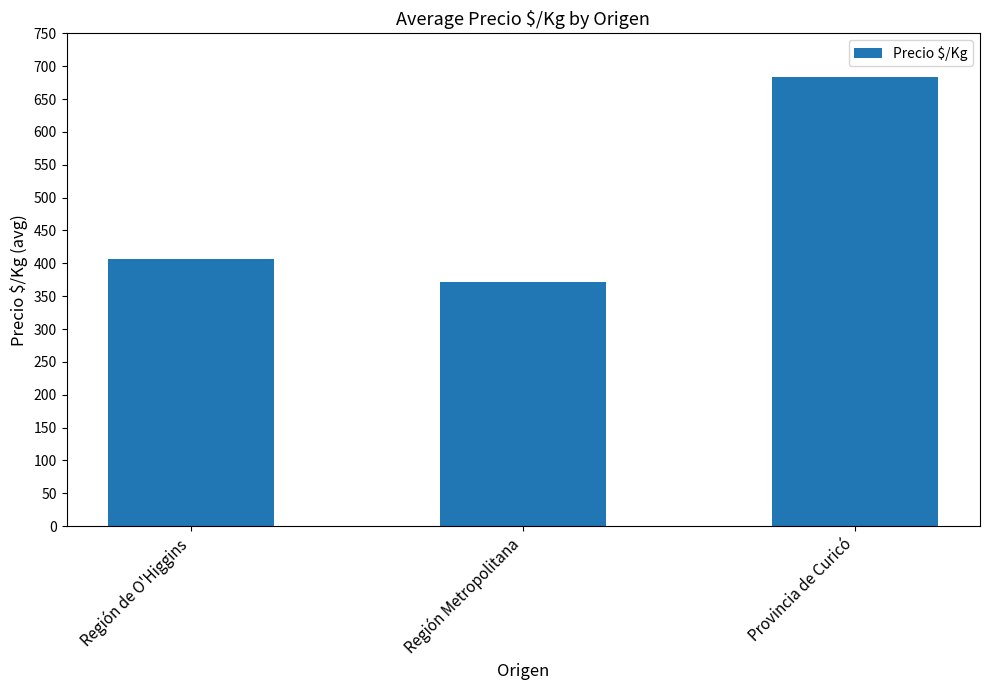

Reading left to right, what are all the values shown in this chart?

407	371	683